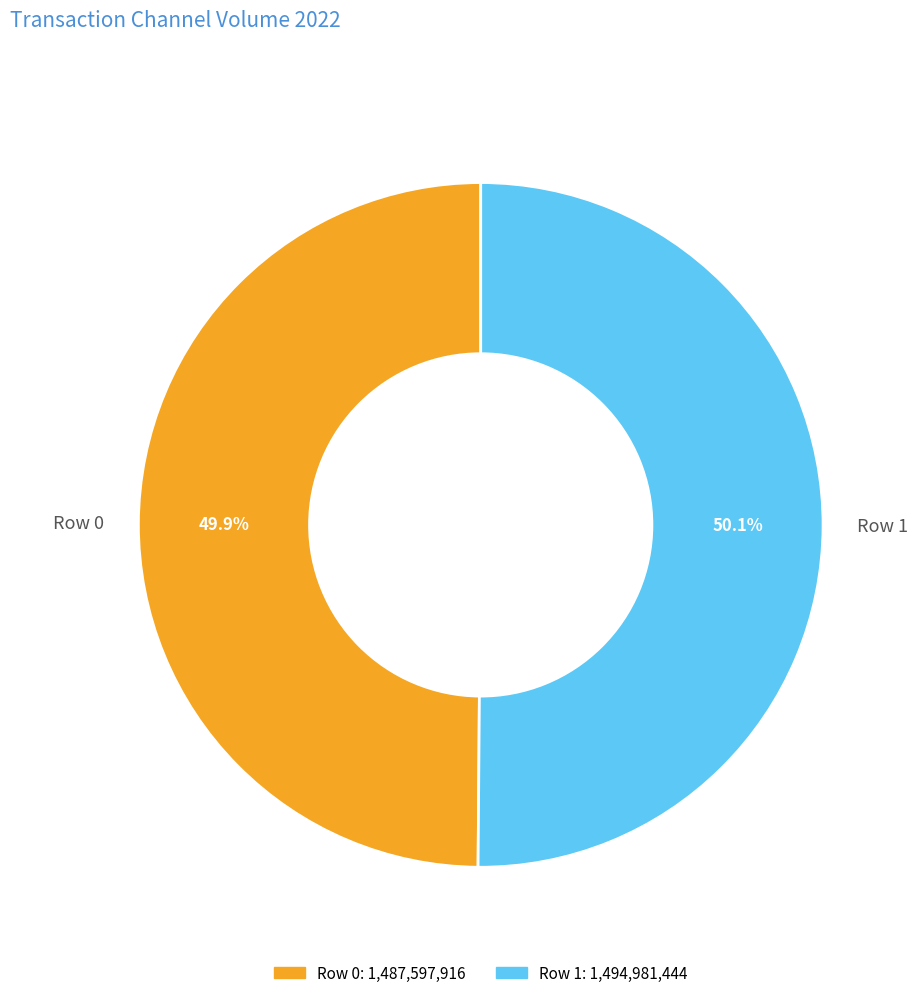

What is the ratio of the value at Row 1 to the value at Row 0?

1.0